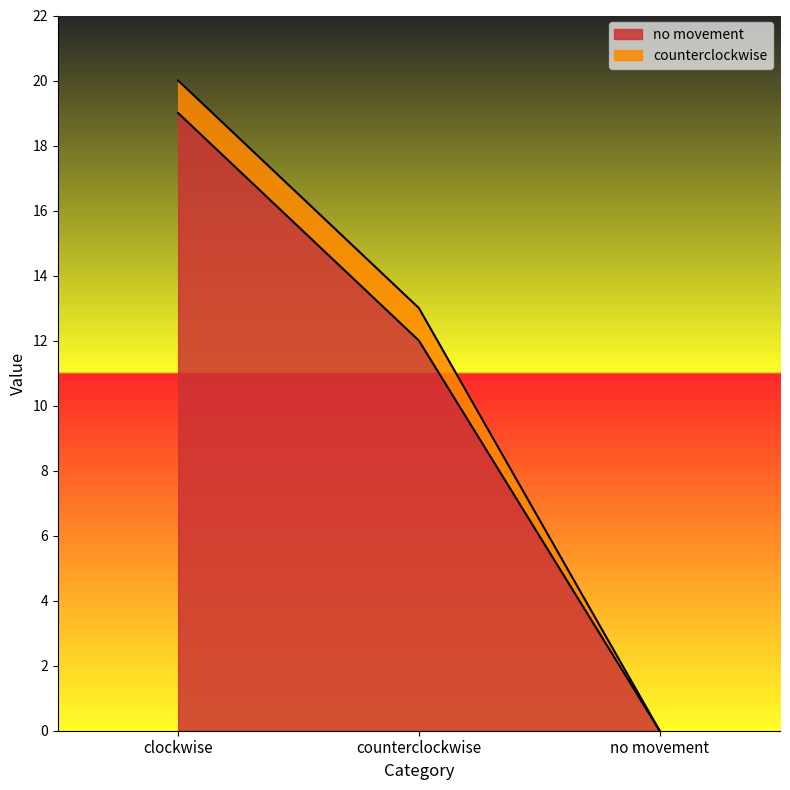

True or false: the data shows 19 at clockwise.

True